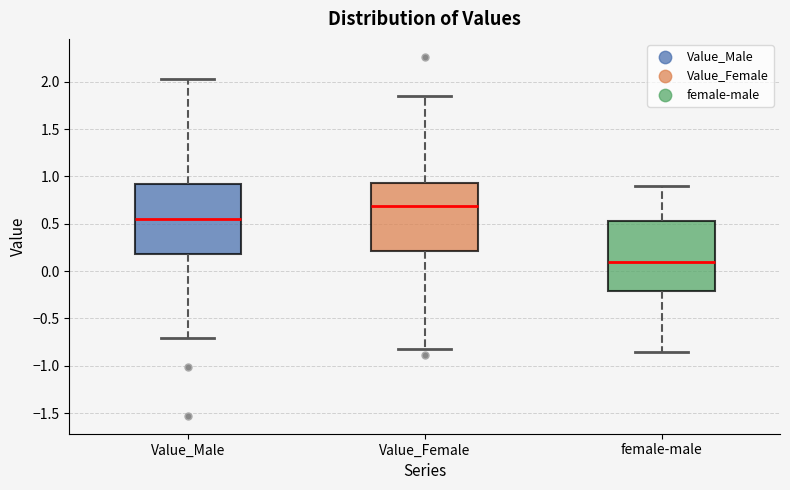

Reading left to right, read every box against the y-axis: the position of its median line, the range the box covers, and the ends of its whiskers. The values are not printed on the chart, so give them approximately, as read against the axis.

Value_Male: median 0.55, box 0.20 to 0.90, whiskers -0.70 to 2.00
Value_Female: median 0.70, box 0.20 to 0.95, whiskers -0.80 to 1.85
female-male: median 0.10, box -0.20 to 0.50, whiskers -0.85 to 0.90